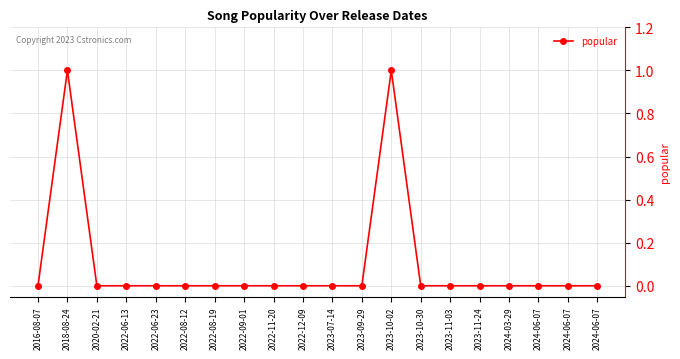

How many lines are shown in the chart?

1